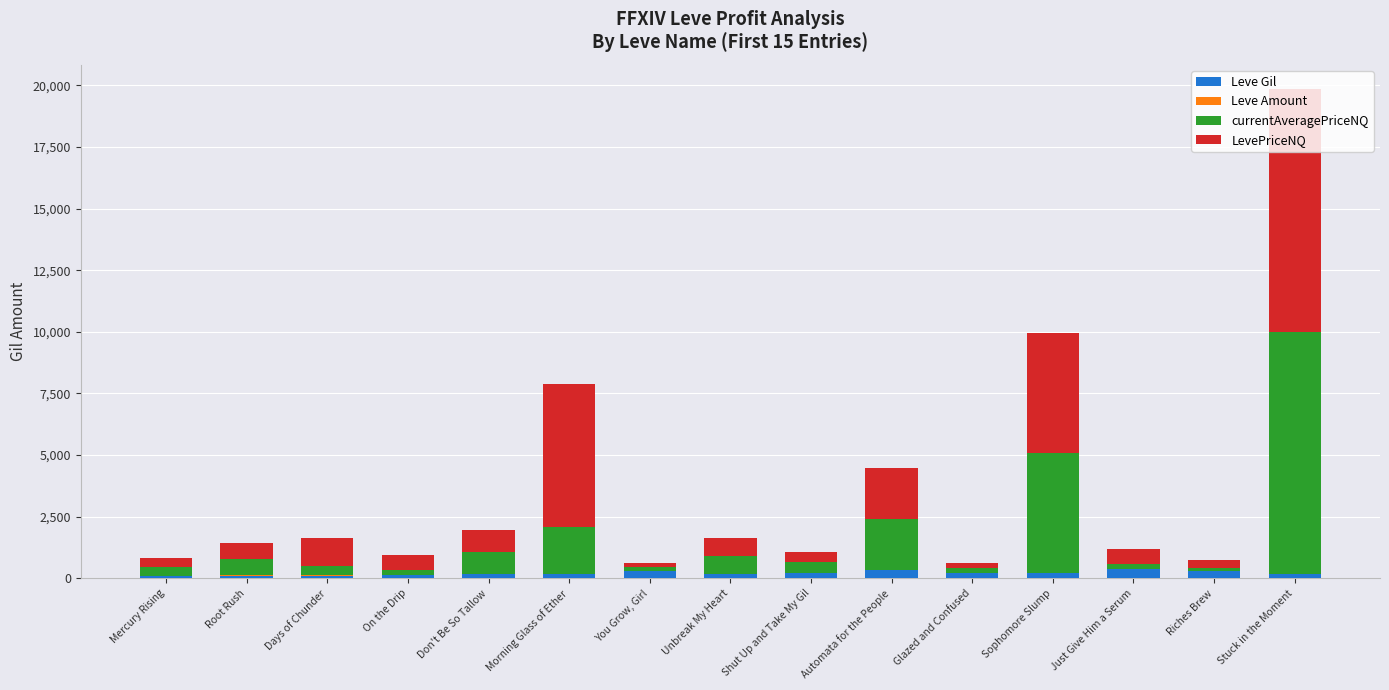

At which category is the sum across all series the highest?

Stuck in the Moment